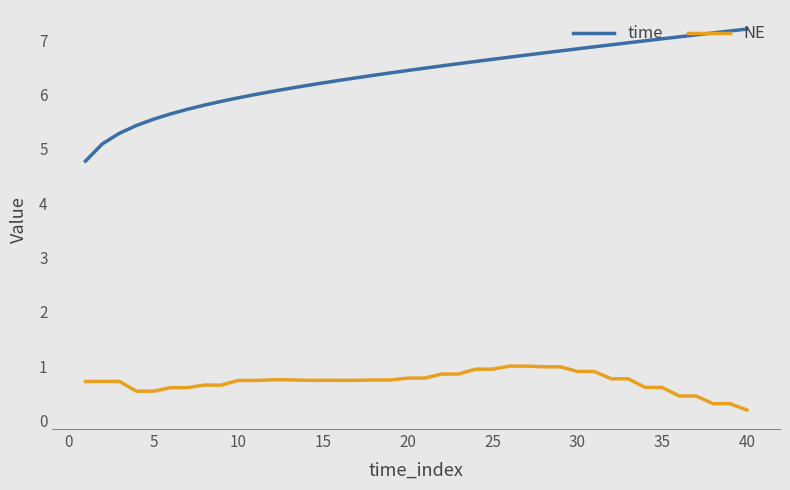

What is the average value of the NE series?

0.7